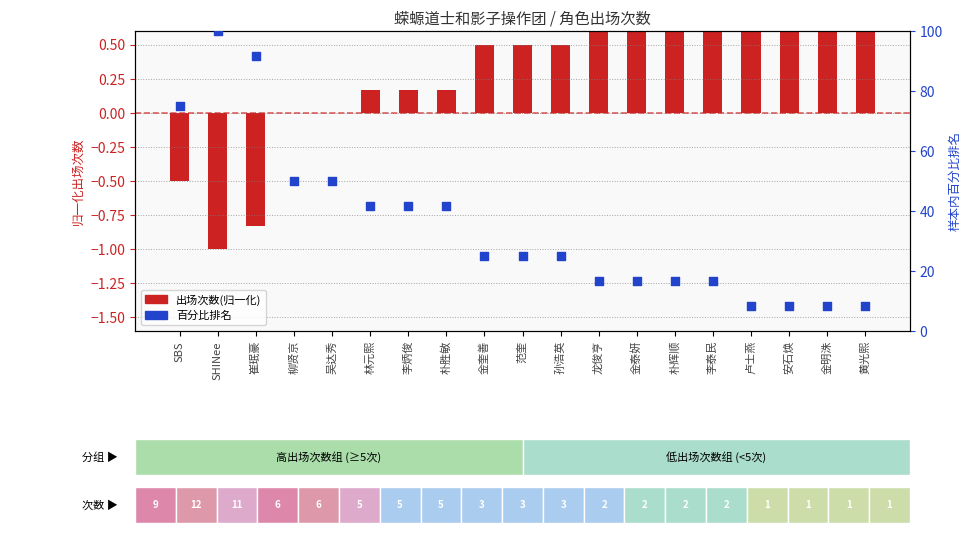

Which series has the largest total across all categories?

百分比排名